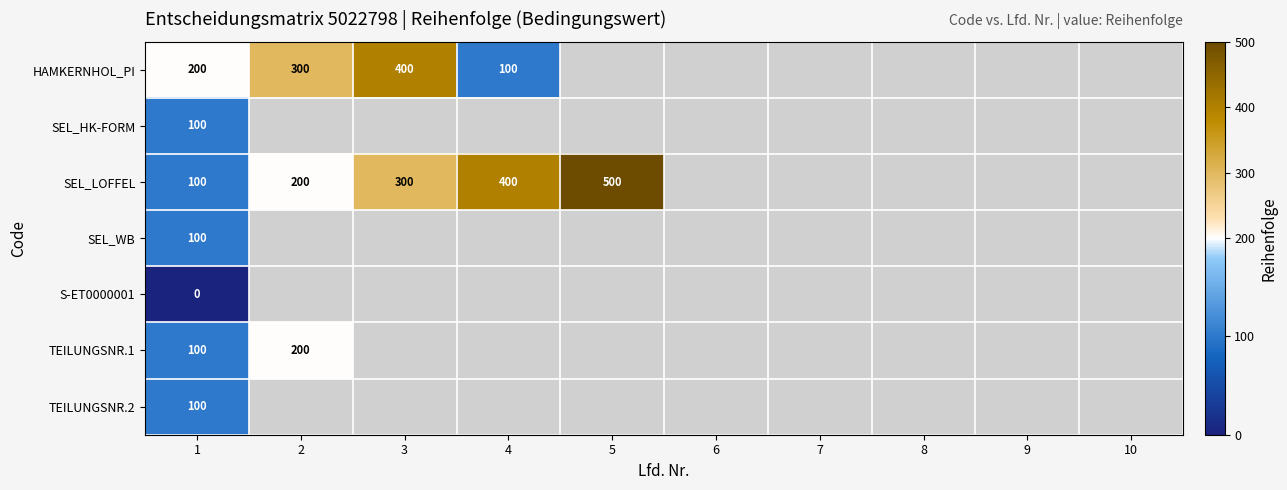

The TEILUNGSNR.1 series shows 65 at 1. True or false?

False